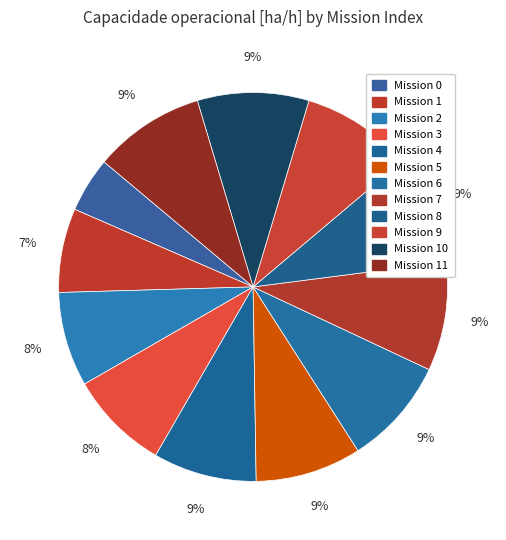

Is there any slice that represents more than half of the pie?

No